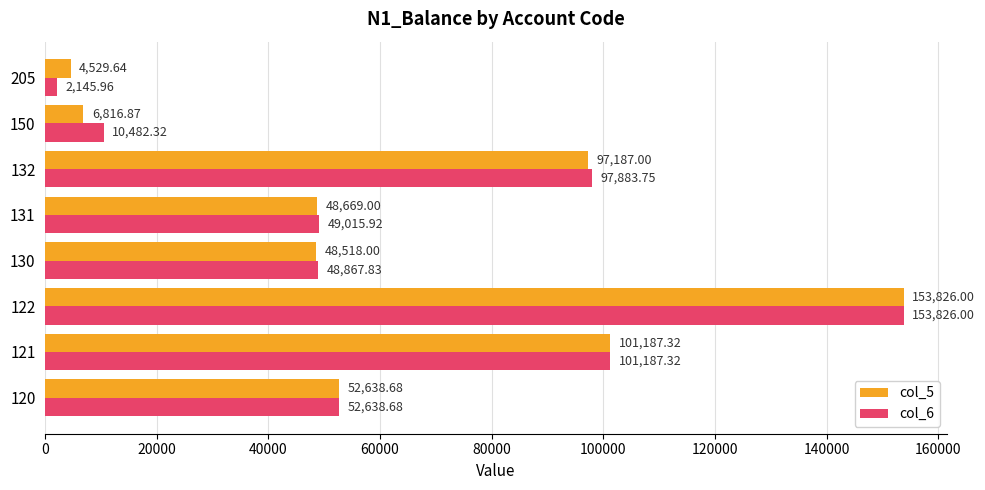

List the labels in order of col_5 value, smallest first.

205, 150, 130, 131, 120, 132, 121, 122